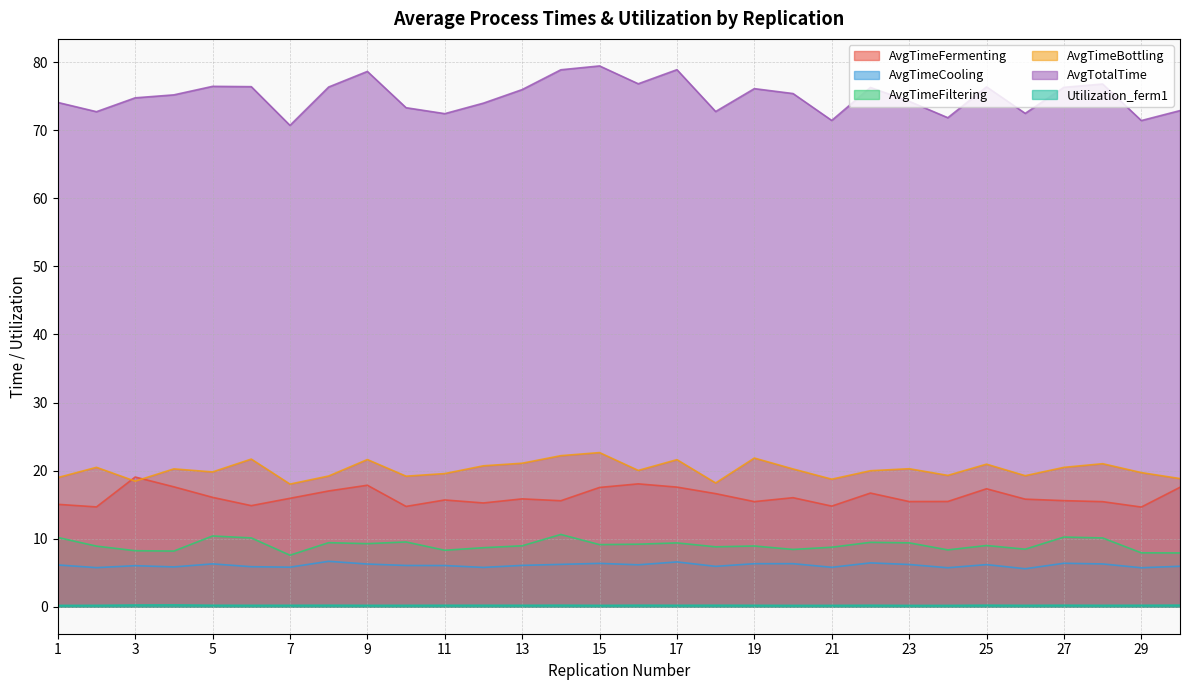

Count the number of data series in this chart.

6